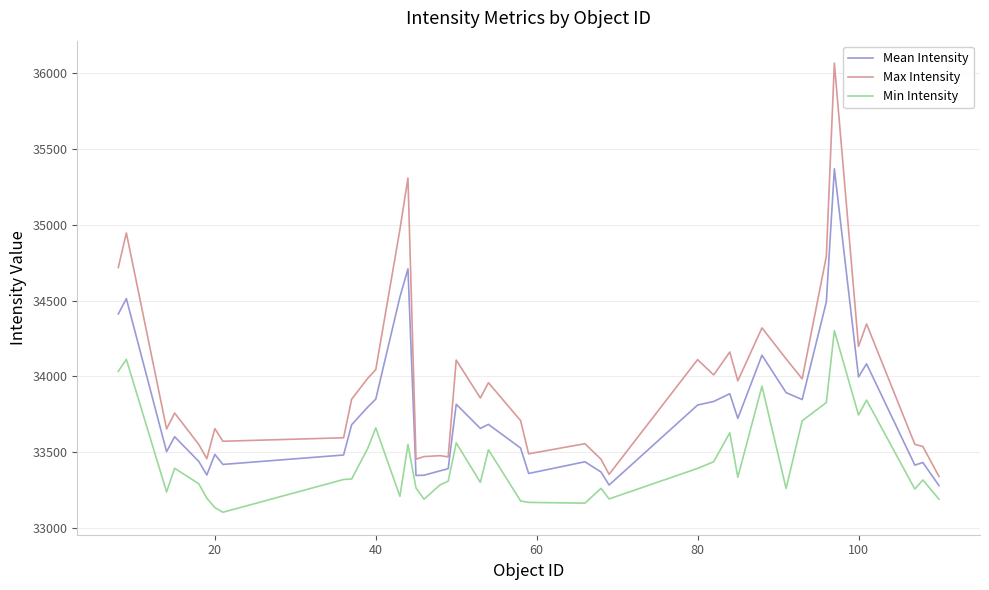

What is the greatest value displayed?

36065.0